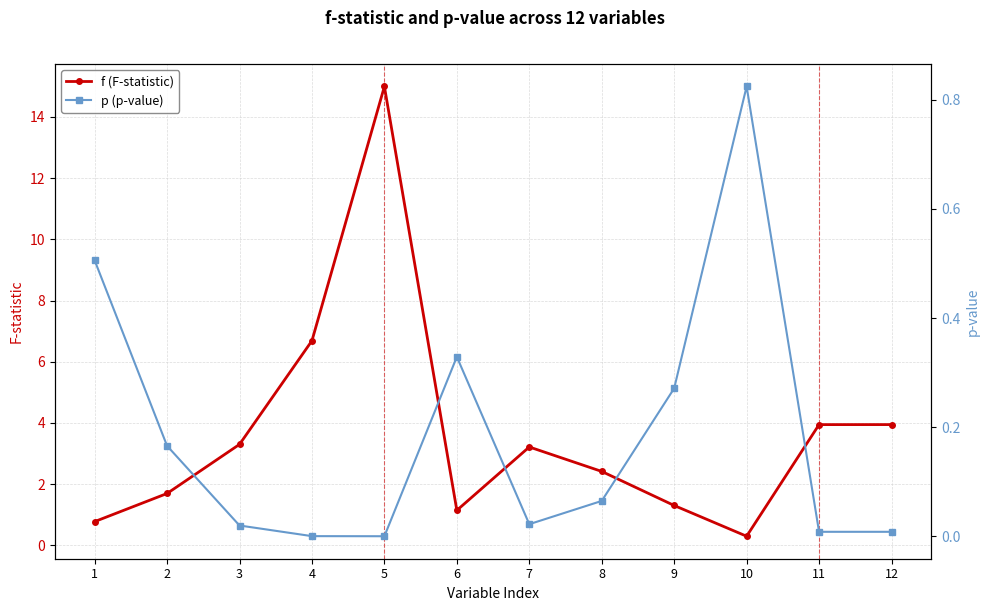

Between 11 and 6, which is larger?

11